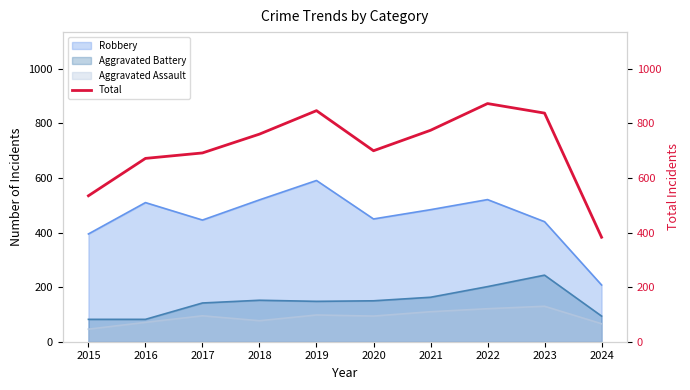

Reading left to right, extract all data points from this chart.

2015=535	2016=672	2017=692	2018=761	2019=847	2020=700	2021=775	2022=873	2023=838	2024=383